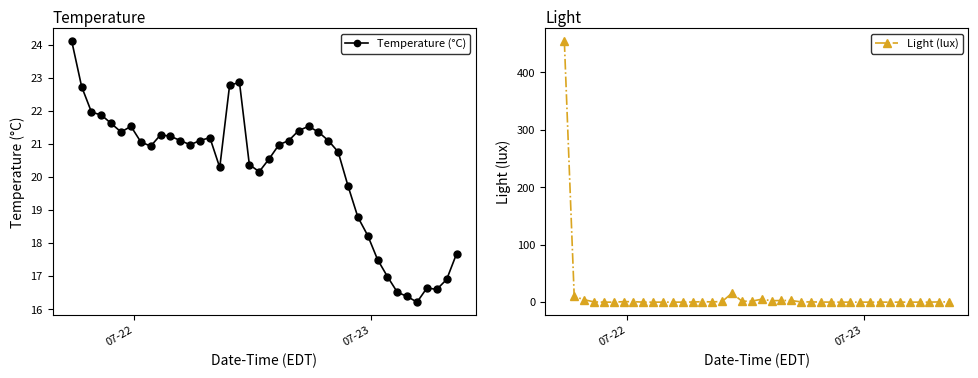

What is the value of the Temperature (°C) point at the 25th from the left?

21.5